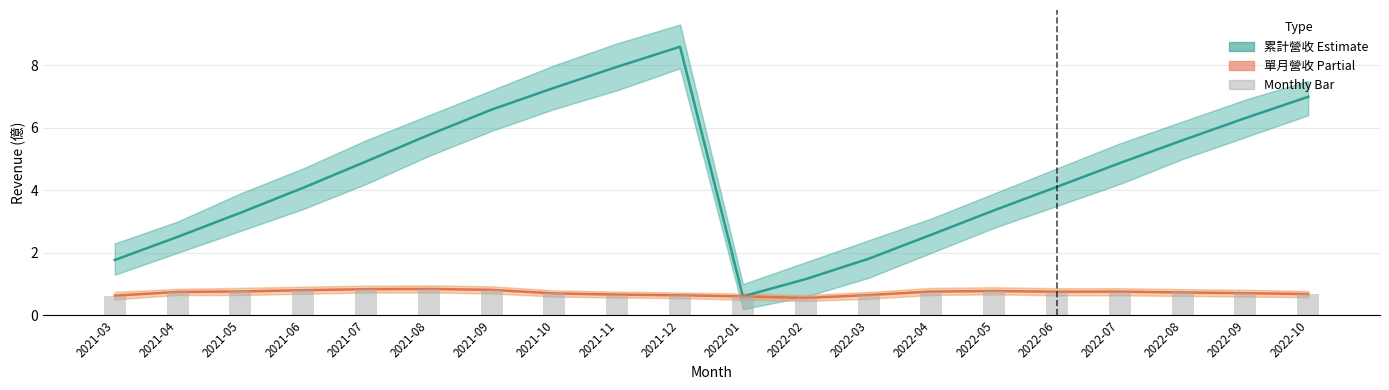

At which category does the chart reach its minimum across all series?

2022-02